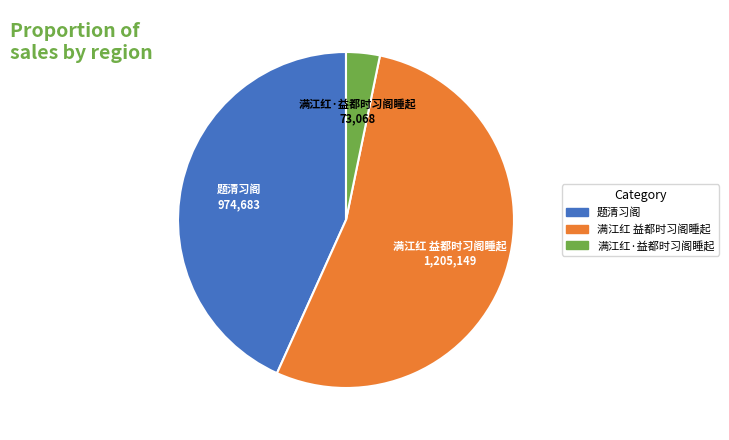

Which has a higher value, 题清习阁 or 满江红·益都时习阁睡起?

题清习阁